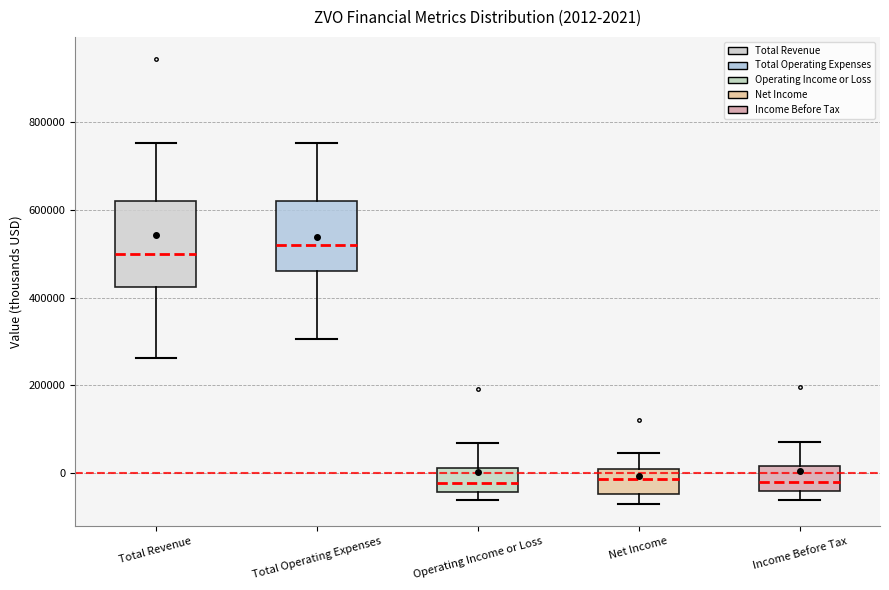

Comparing the boxes themselves (not the whiskers), which one is the tallest?

Total Revenue